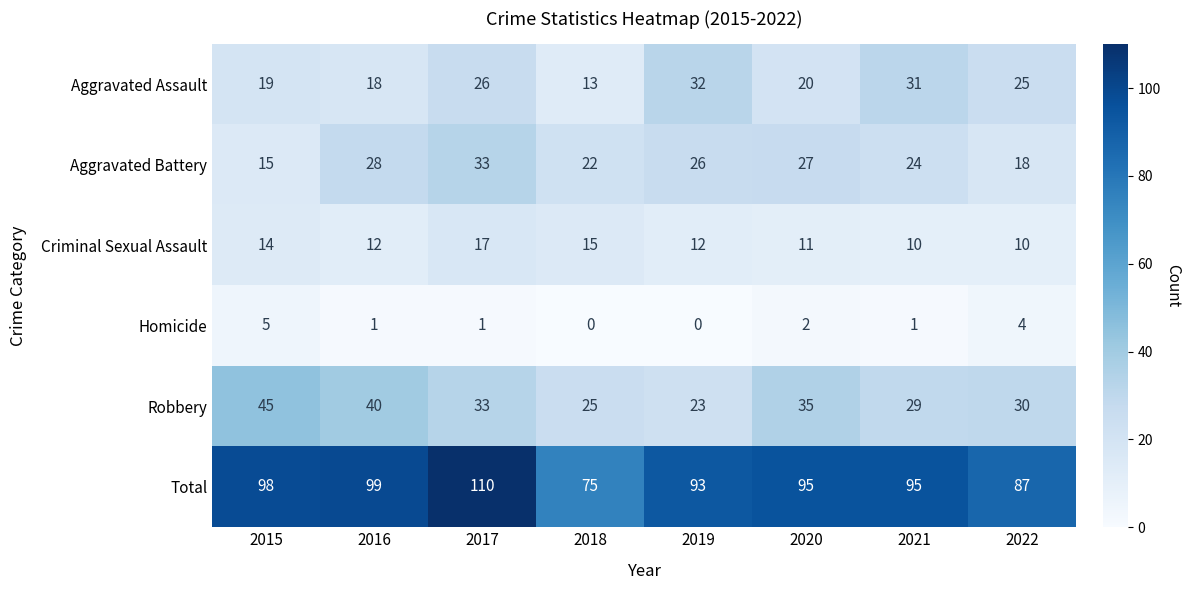

True or false: Robbery has a value of 41 at 2018.

False